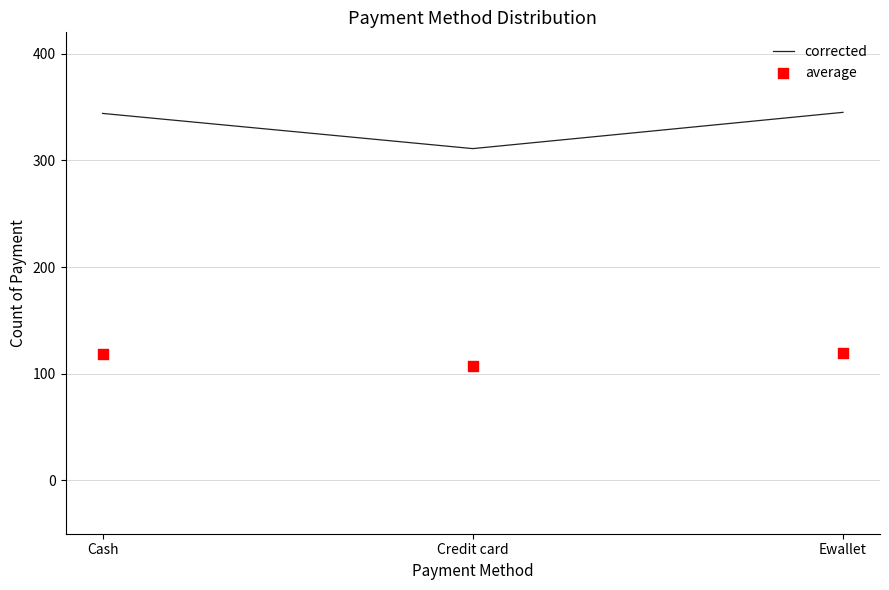

Which series has the largest Y range (max minus min)?

corrected